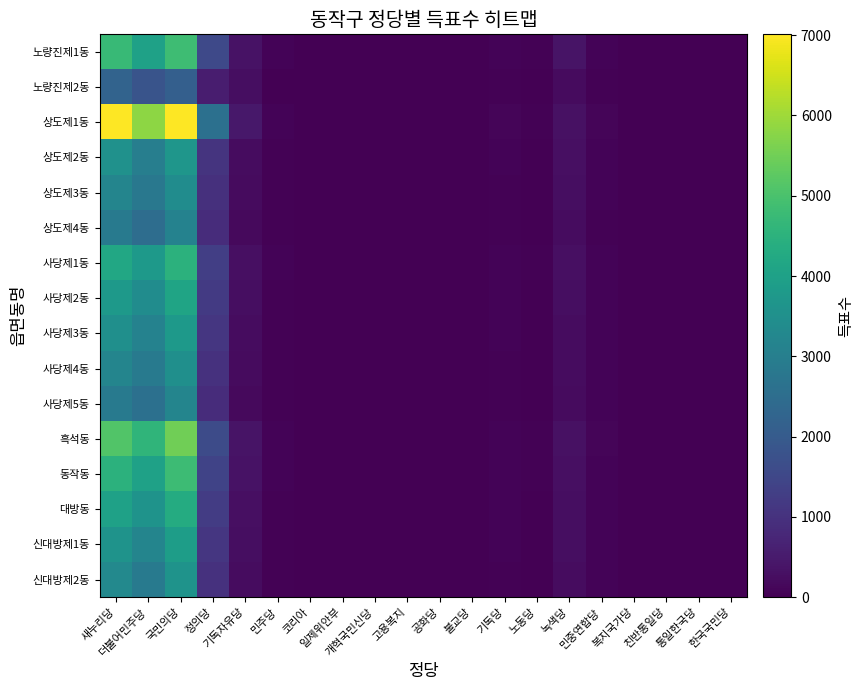

Count the number of data series in this chart.

16